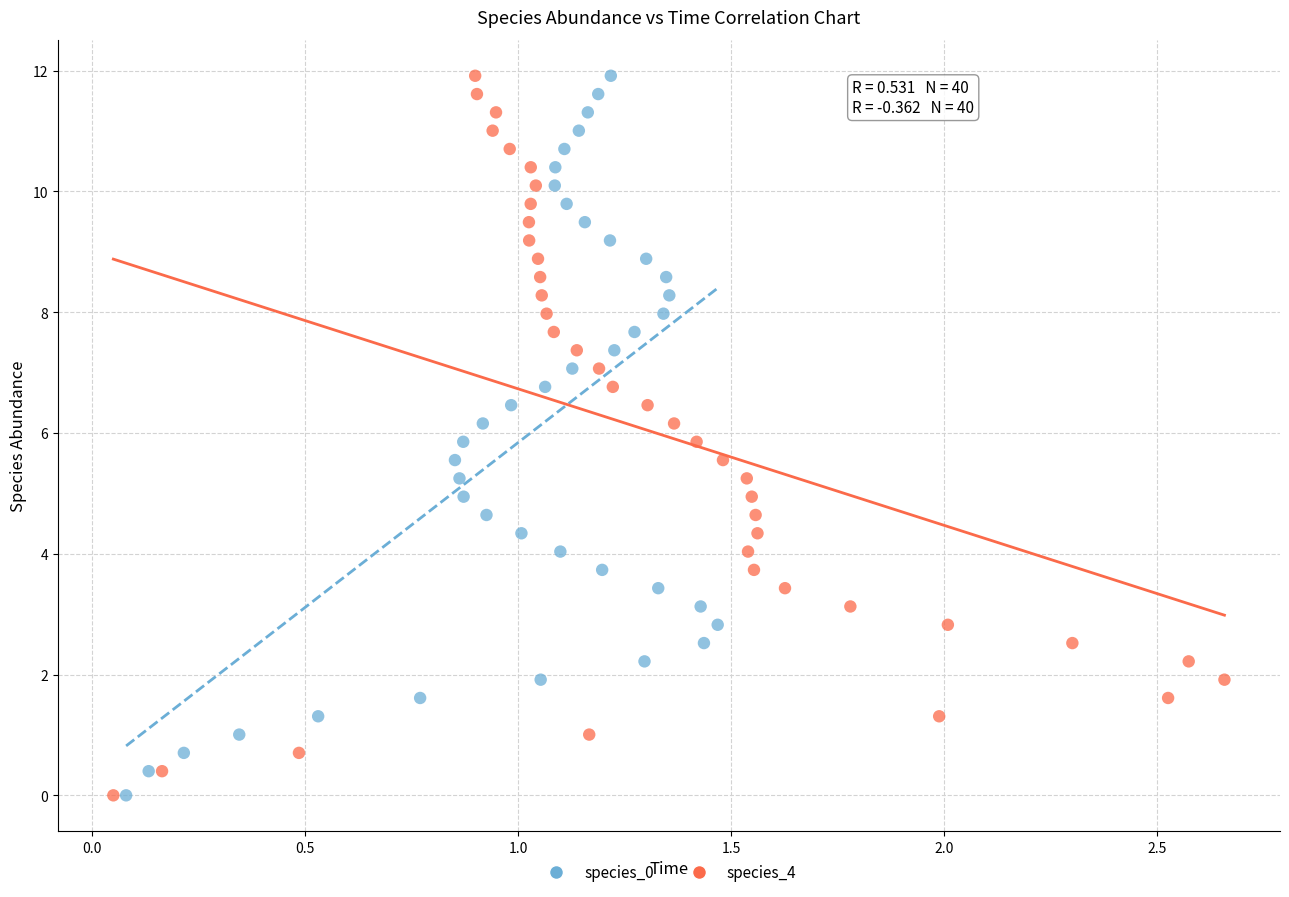

What are all the series names shown in the legend?

species_0, species_4